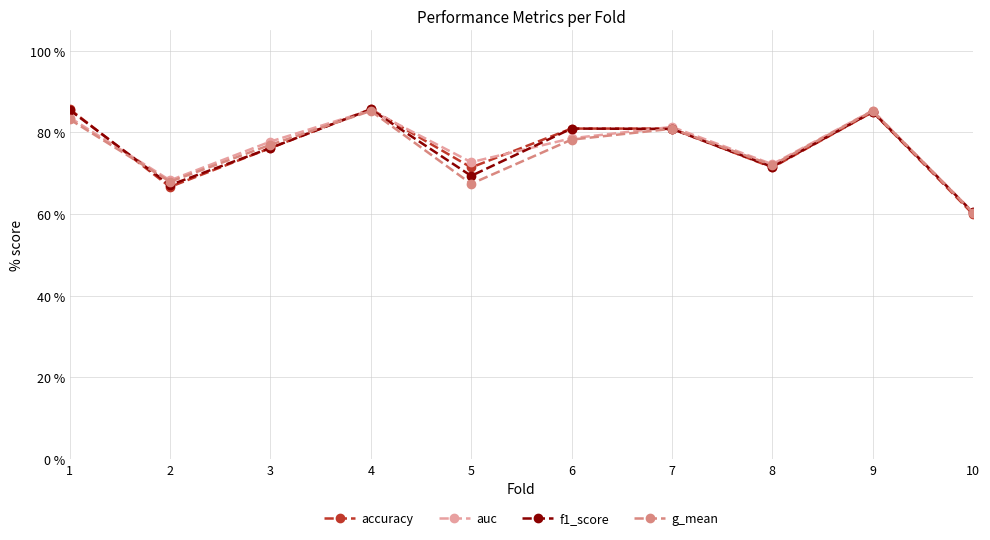

What is the total value across all series at 4?

342.1